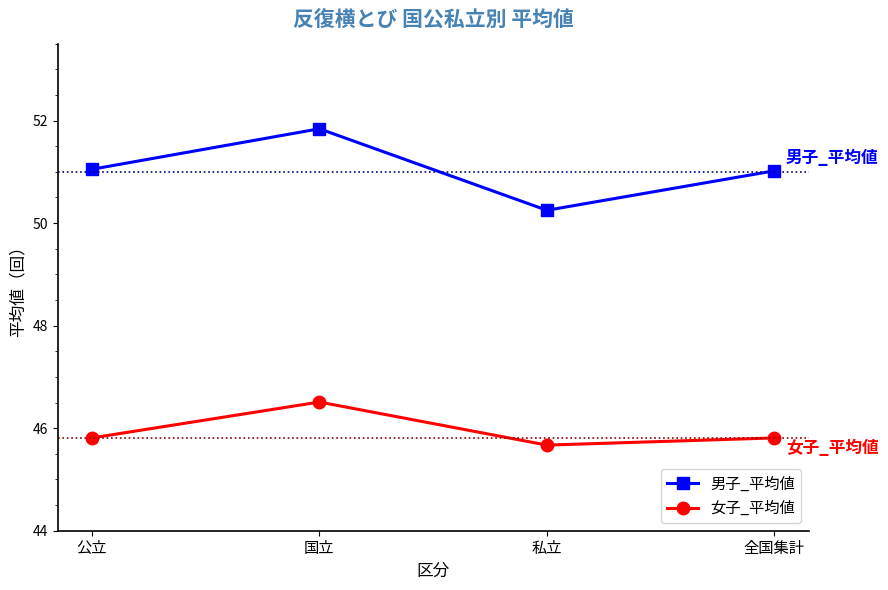

At which label does 女子_平均値 reach its minimum?

私立